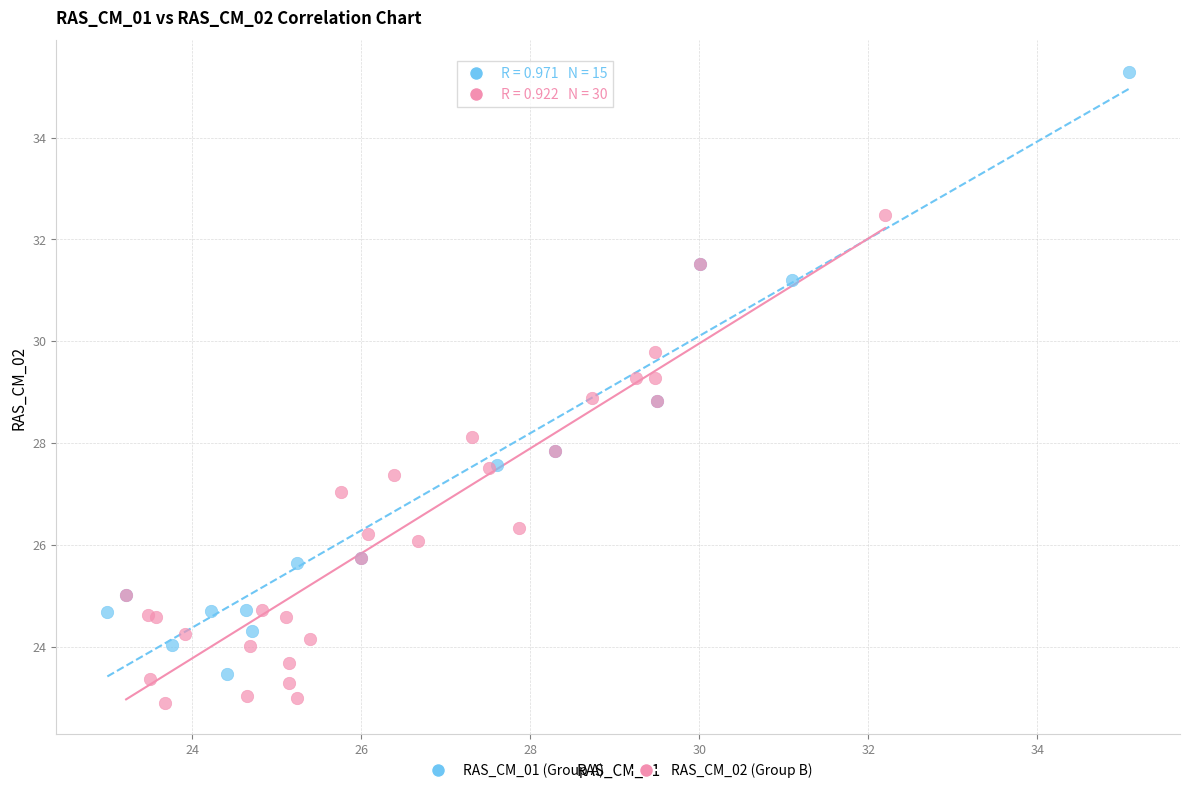

Which series reaches the maximum Y coordinate?

RAS_CM_01 (Group A)